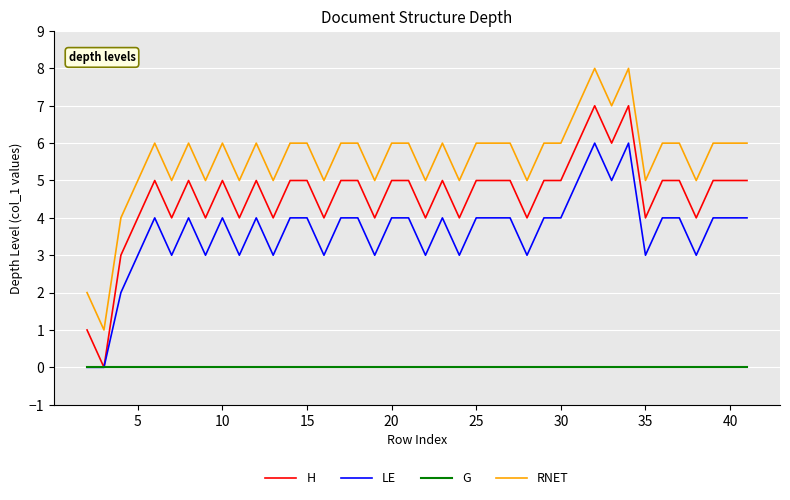

What is the maximum value shown in the chart?

8